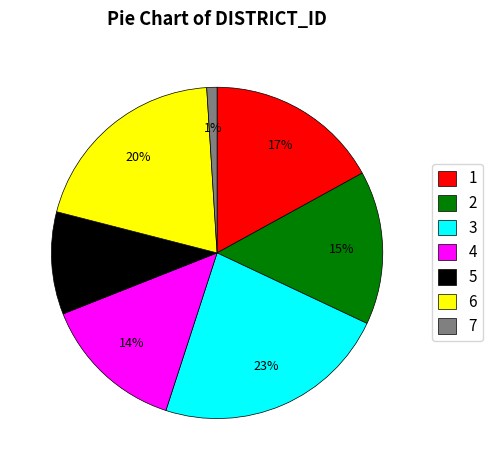

Between 7 and 4, which is larger?

4